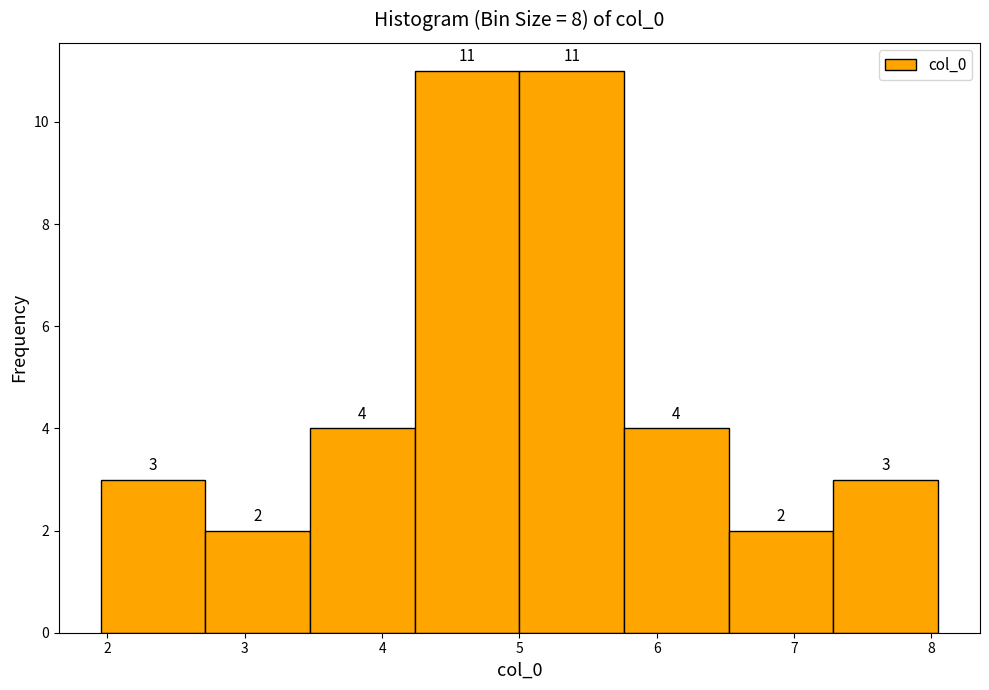

Reading left to right, transcribe this chart: for each bar, give the range it covers on the x-axis and its height. The bar edges are not printed on the chart, so give them approximately, as read against the axis.

2.0 to 2.7: 3
2.7 to 3.5: 2
3.5 to 4.2: 4
4.2 to 5.0: 11
5.0 to 5.8: 11
5.8 to 6.5: 4
6.5 to 7.3: 2
7.3 to 8.0: 3